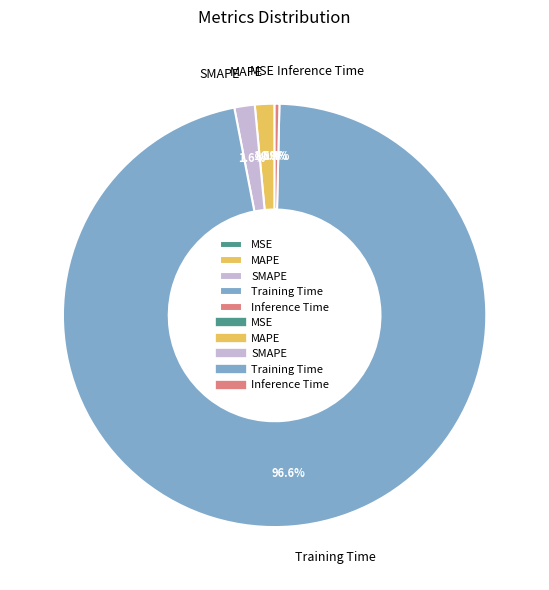

True or false: MAPE accounts for 1% of the total.

True